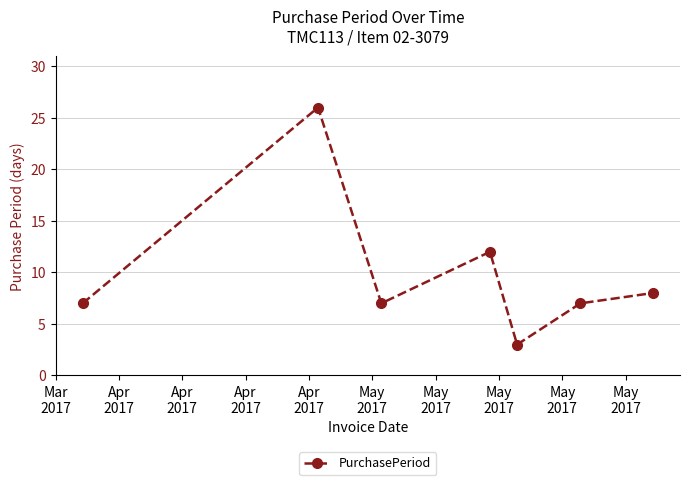

How many categories are shown in the chart?

7